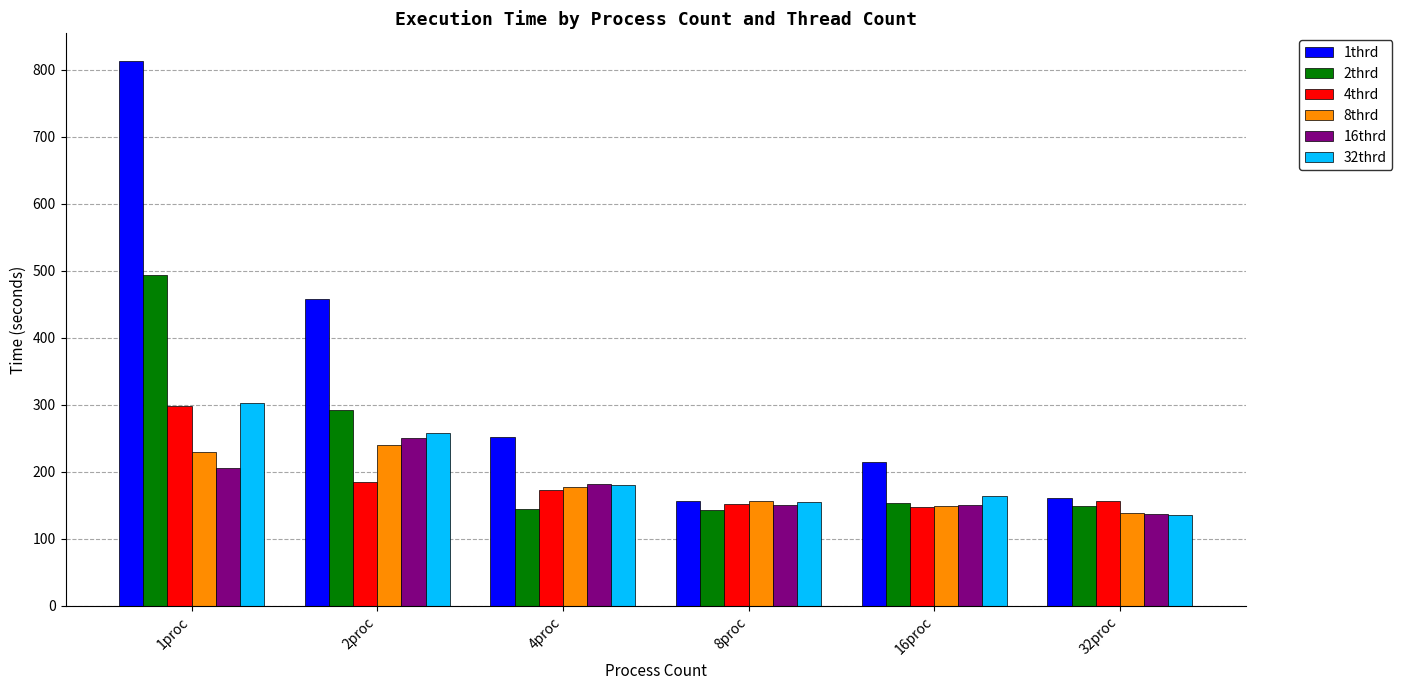

What is the difference between the highest and lowest values at 4proc?

107.1